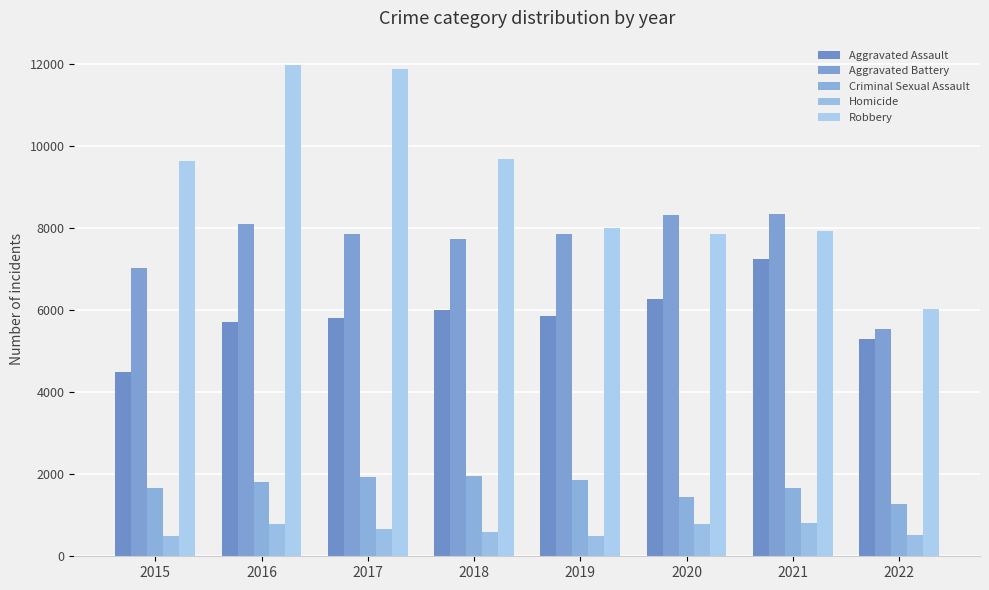

Does the chart contain stacked bars?

No